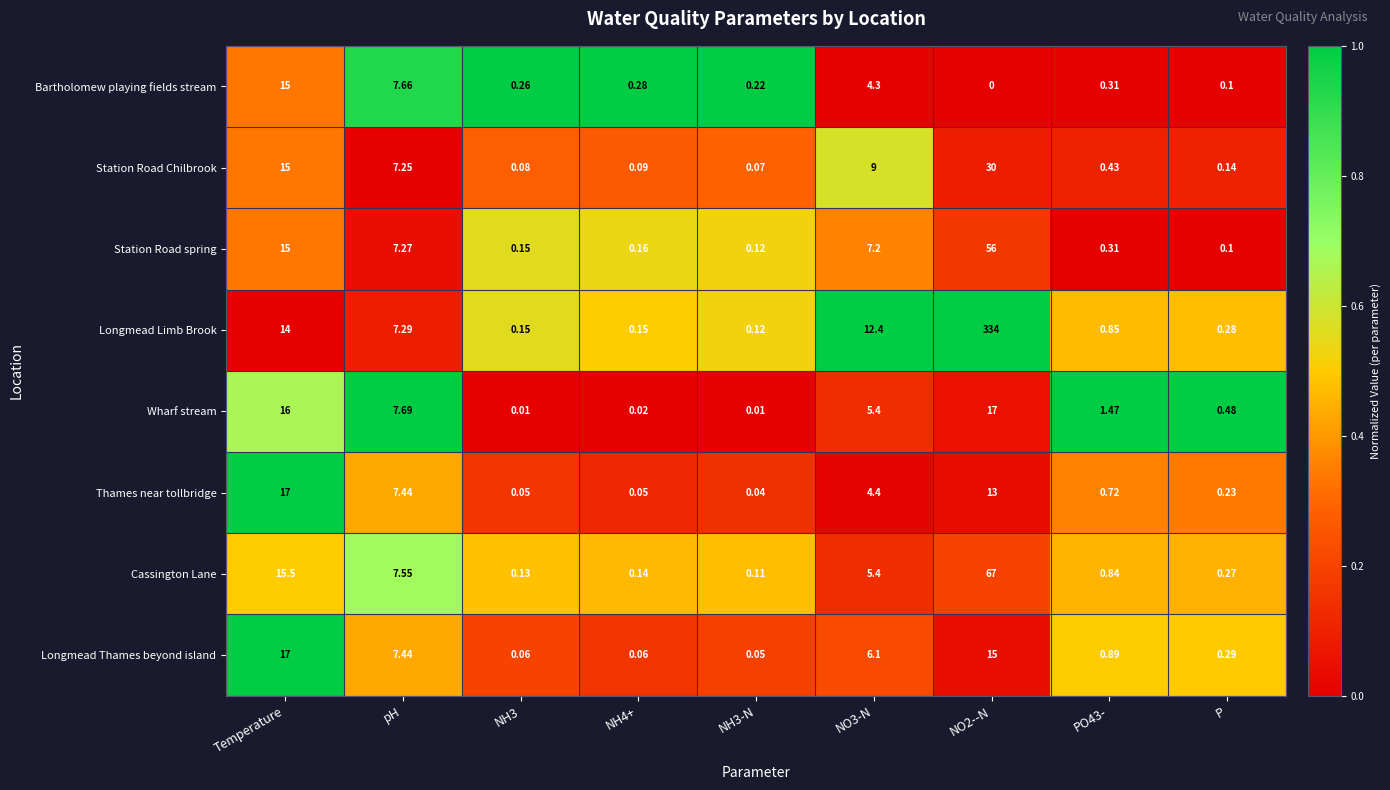

Which label corresponds to the largest value in the chart?

NO2--N